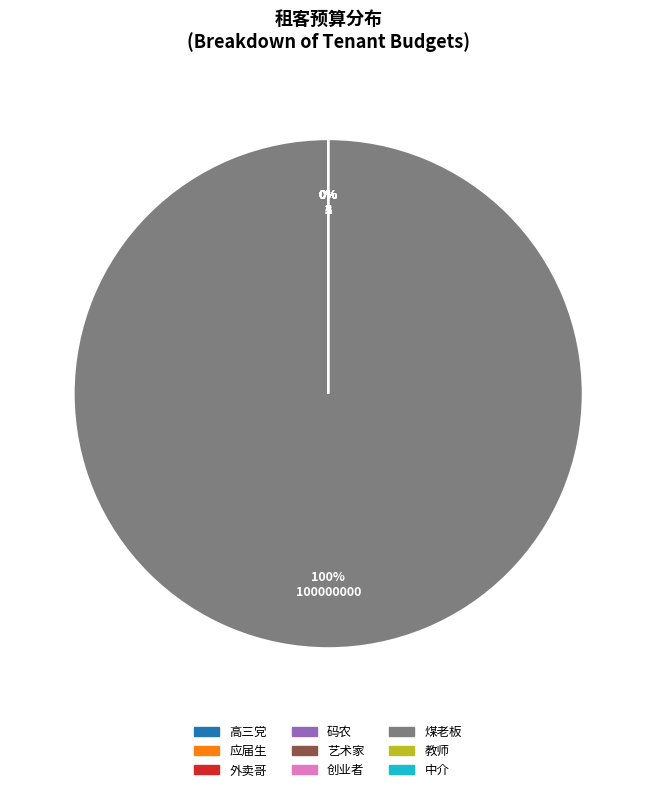

To the nearest percent, what is the average slice percentage?

11%